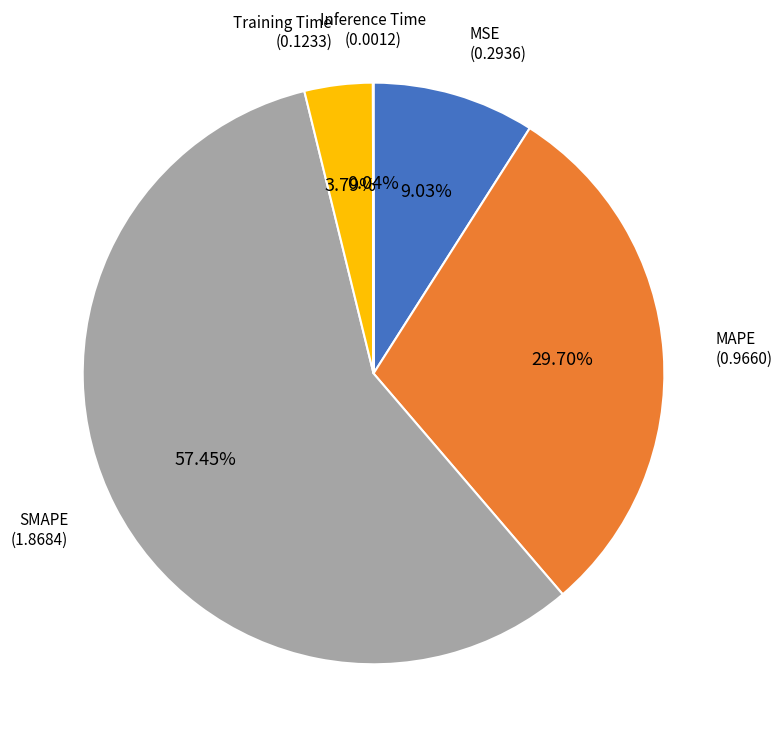

What is the largest slice in the pie chart?

SMAPE